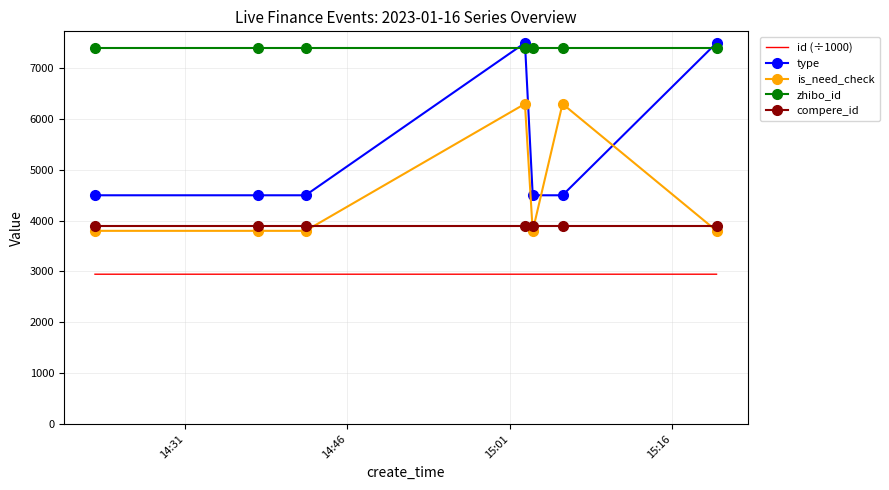

At how many categories does at least one series exceed 5721?

7